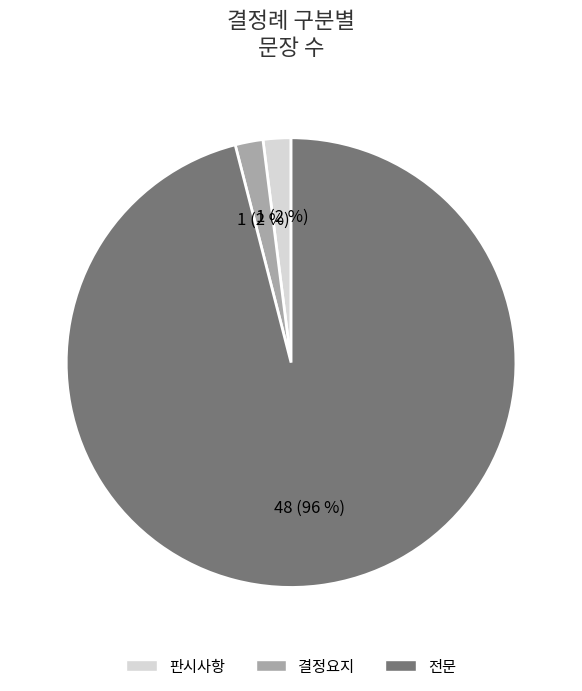

Is the sum of 전문 and 판시사항 greater than half?

Yes